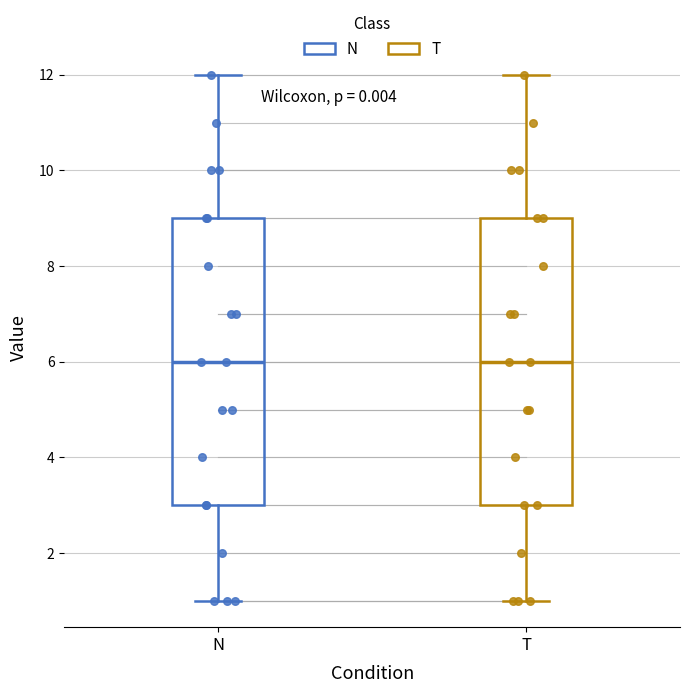

Reading left to right, transcribe this box plot: for each box, give where its median line is, the range the box spans, and where its two whiskers end, as read against the y-axis. The values are not printed on the chart, so give them approximately, as read against the axis.

N: median 6, box 3 to 9, whiskers 1 to 12
T: median 6, box 3 to 9, whiskers 1 to 12